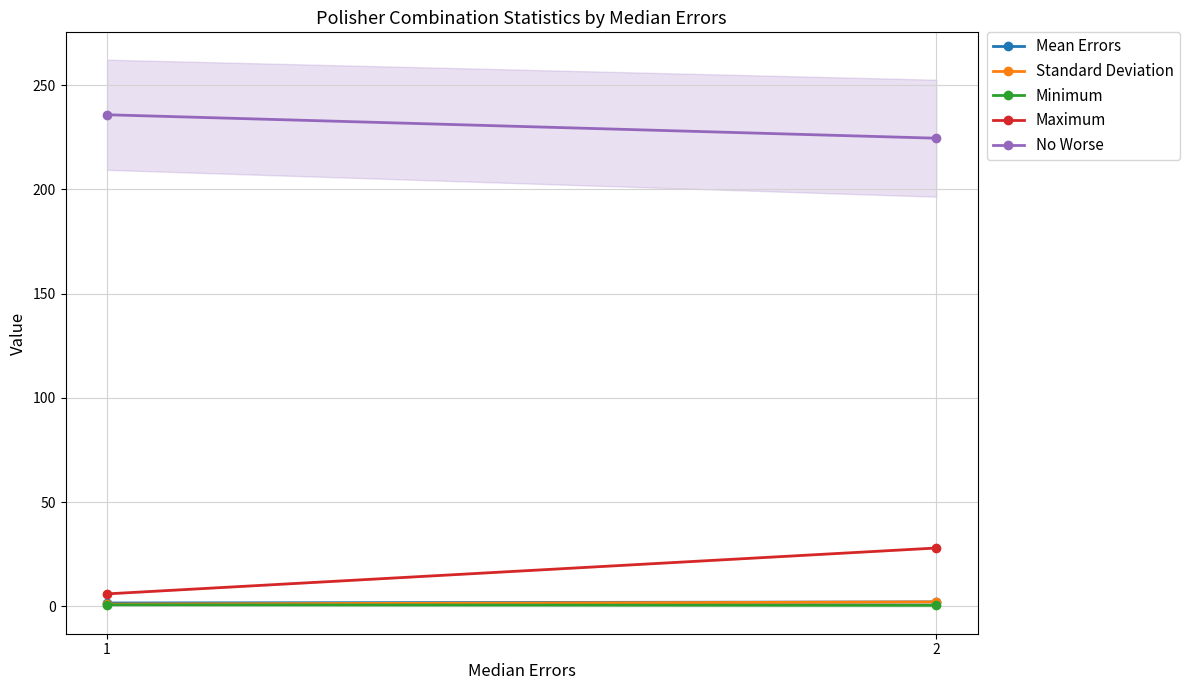

The Mean Errors series shows 1.6 at 1. True or false?

True